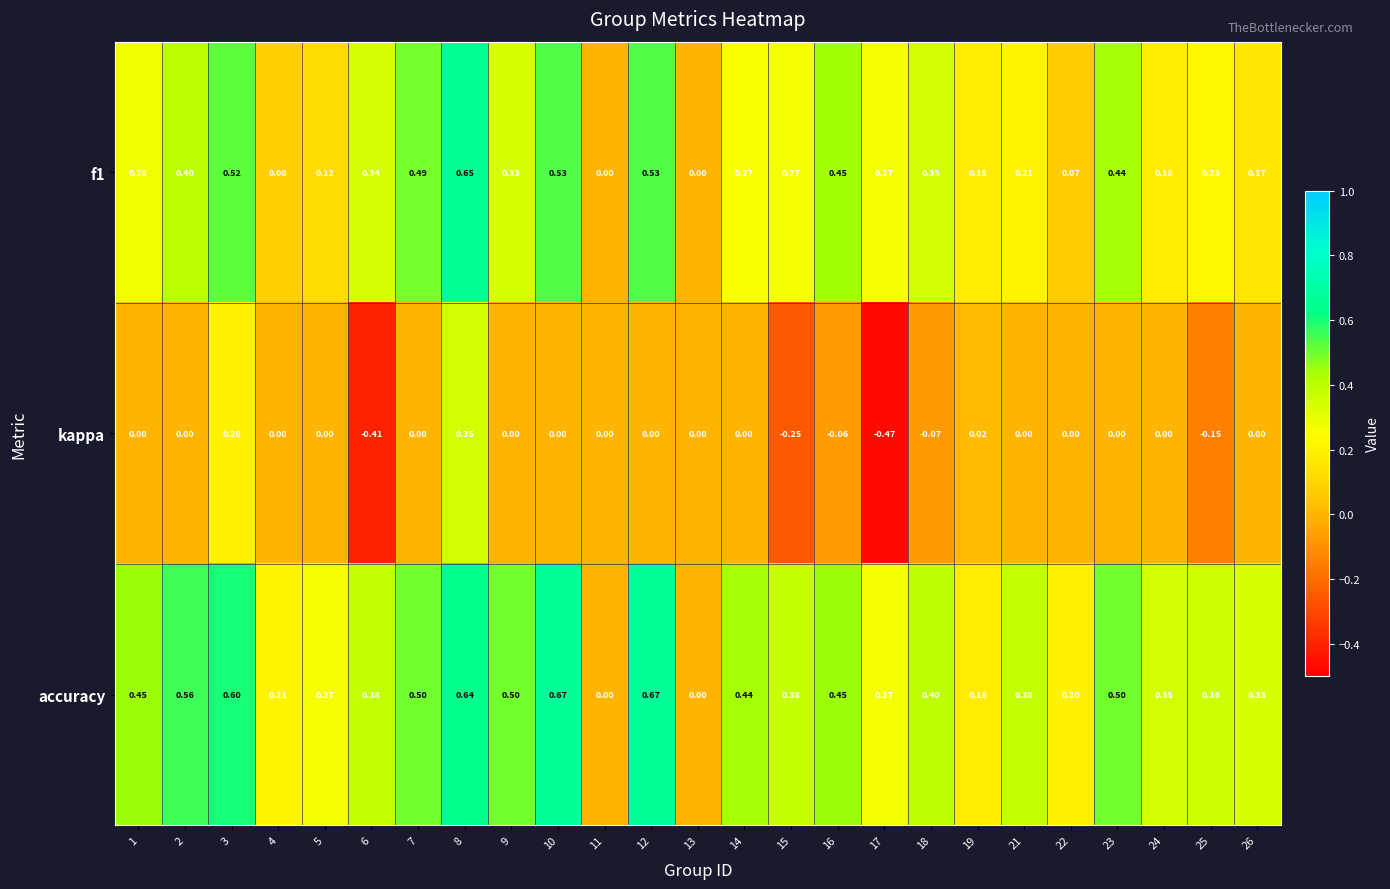

Which series changed the most between 10 and 13?

accuracy